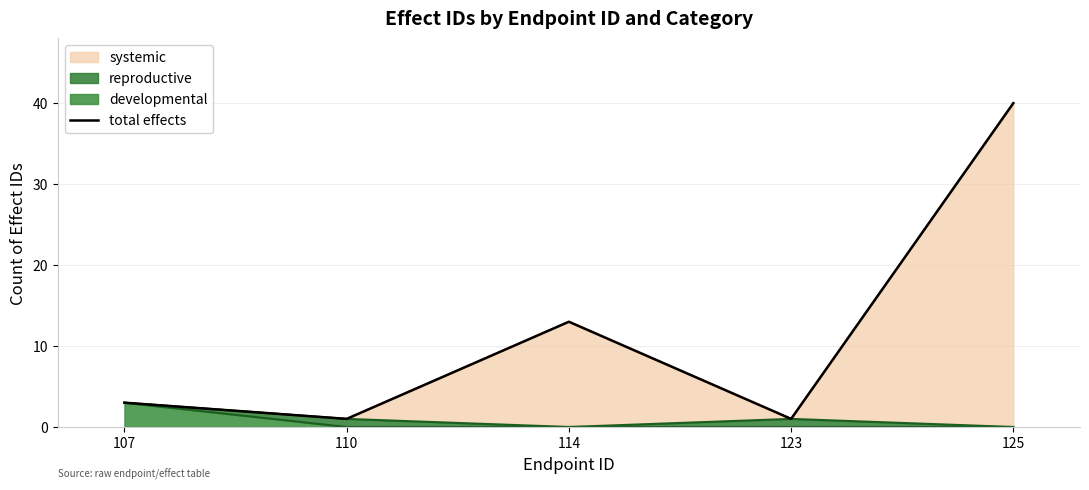

Count the number of values greater than 3.

2